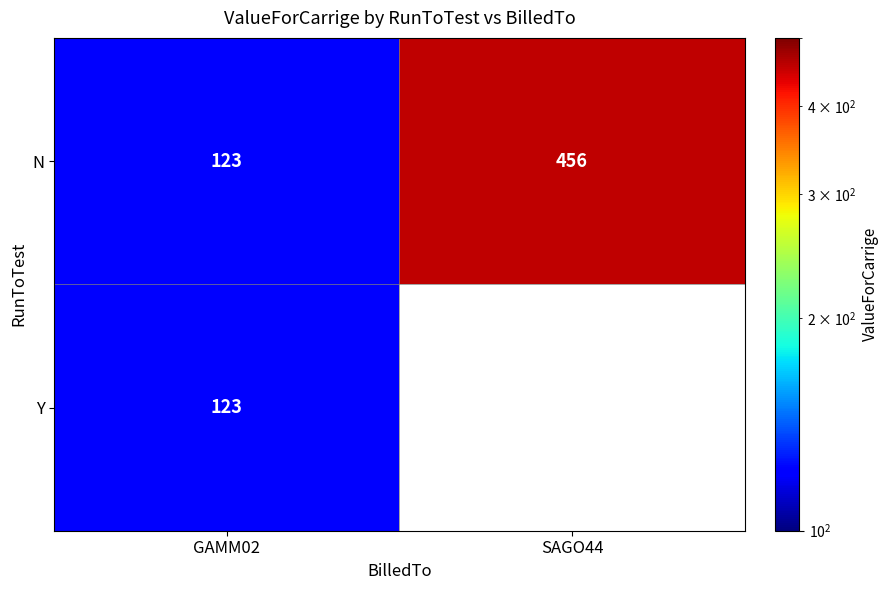

List the labels in order of N value, largest first.

SAGO44, GAMM02